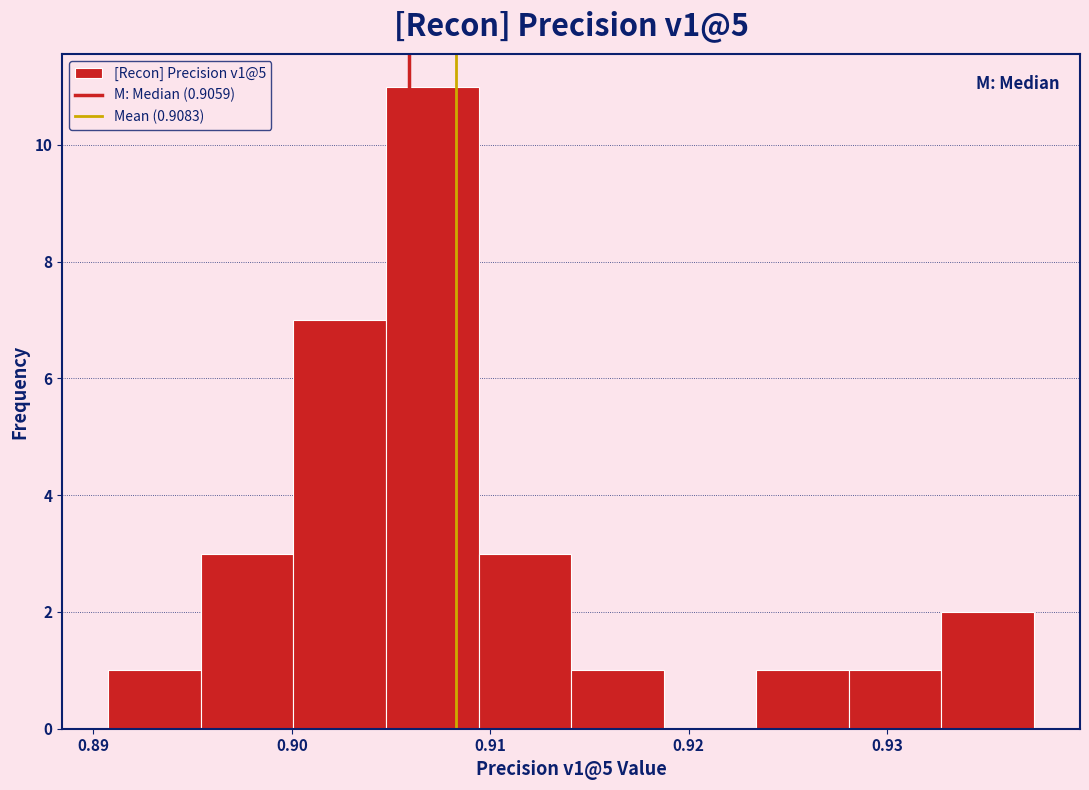

What is the height of the bar covering 0.891 to 0.895 on the x-axis? Neither the bar edges nor the heights are printed on the chart, so give them approximately, as read against the axes.

1